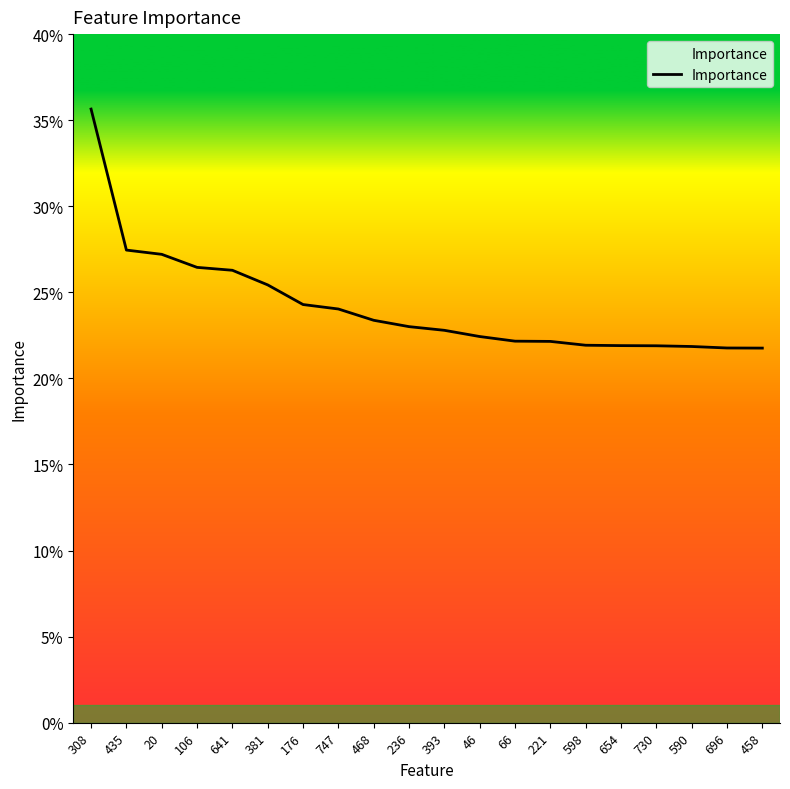

Reading left to right, what are all the values shown in this chart?

0.4	0.3	0.3	0.3	0.3	0.3	0.2	0.2	0.2	0.2	0.2	0.2	0.2	0.2	0.2	0.2	0.2	0.2	0.2	0.2